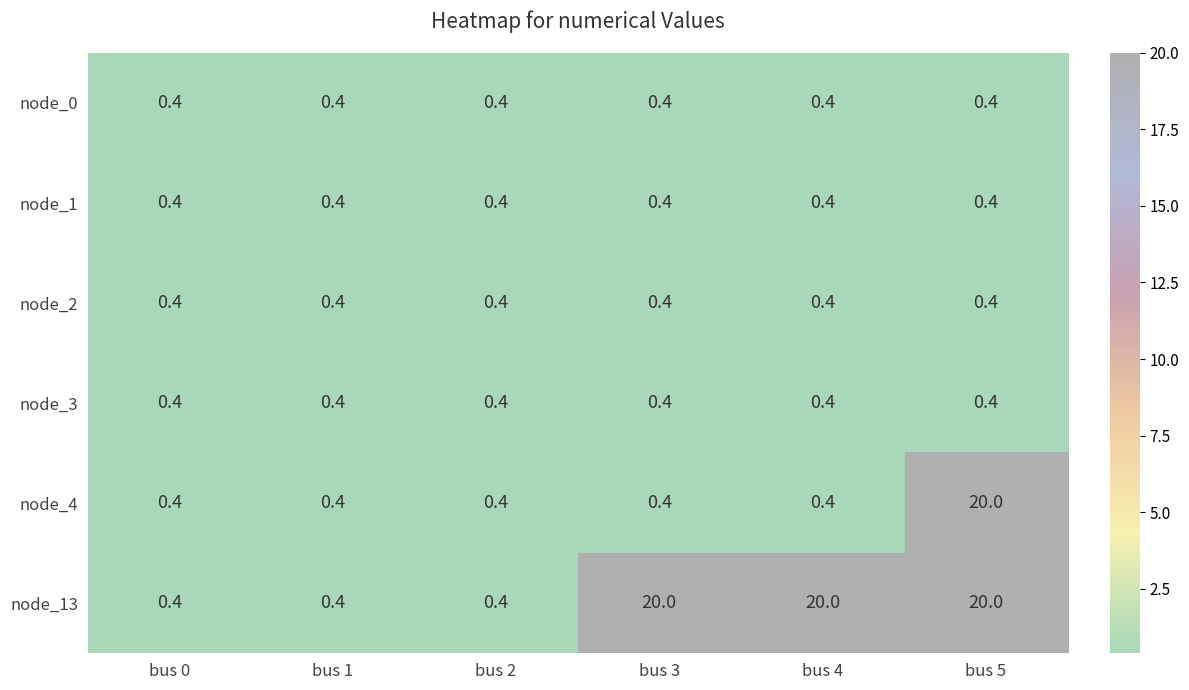

Which series changed the most between bus 2 and bus 3?

node_13